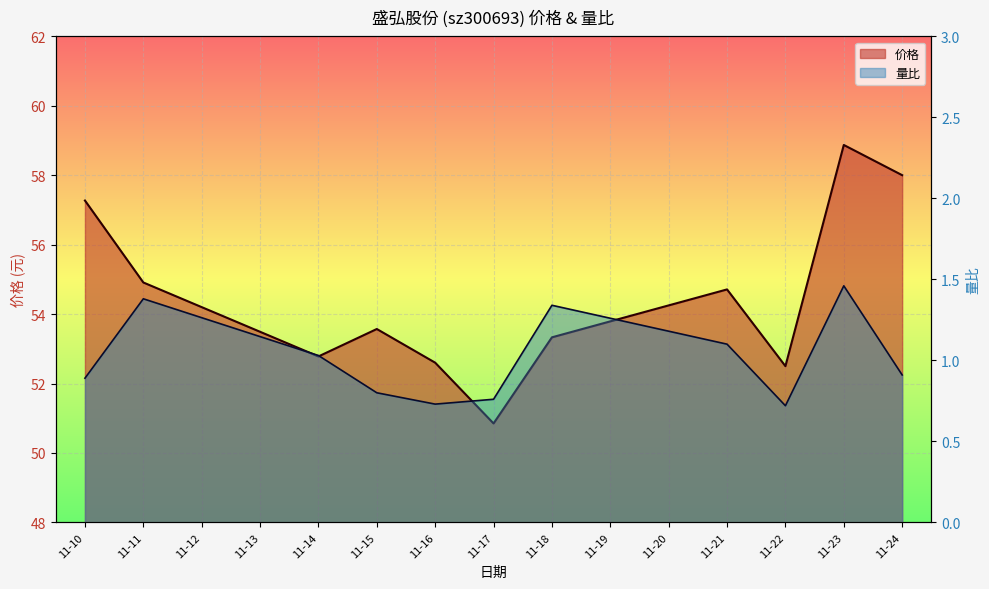

How many lines are shown in the chart?

2